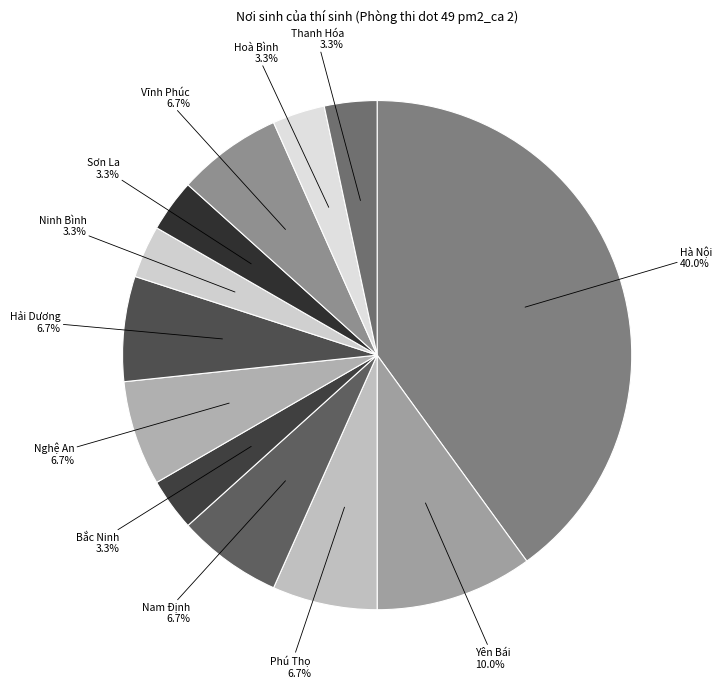

How many segments does this pie chart have?

12